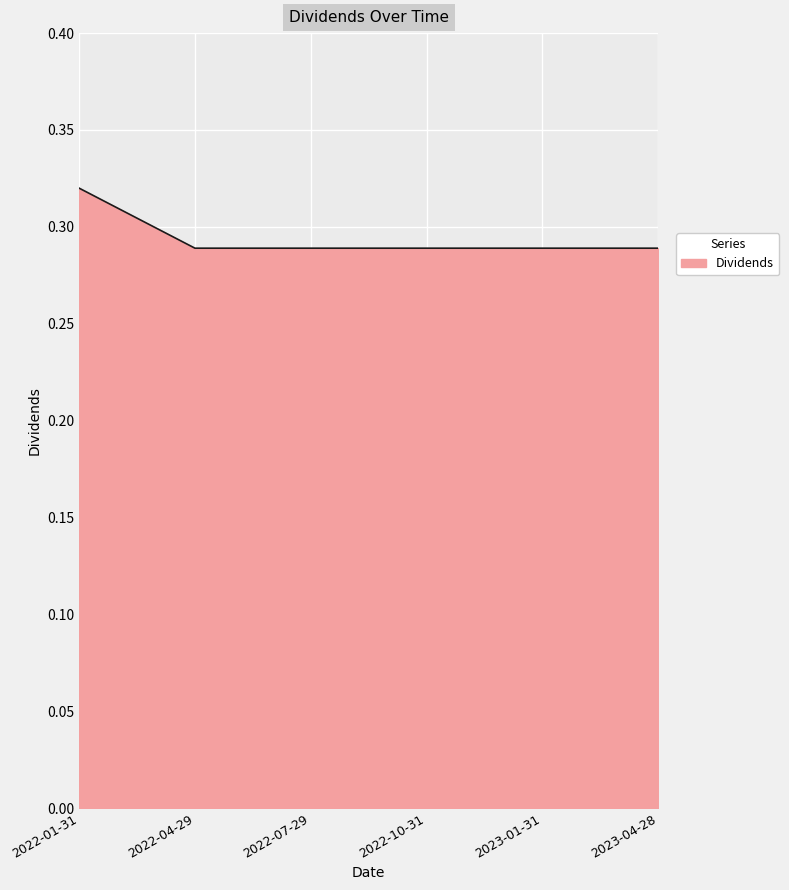

What position from the left is 2023-01-31?

5